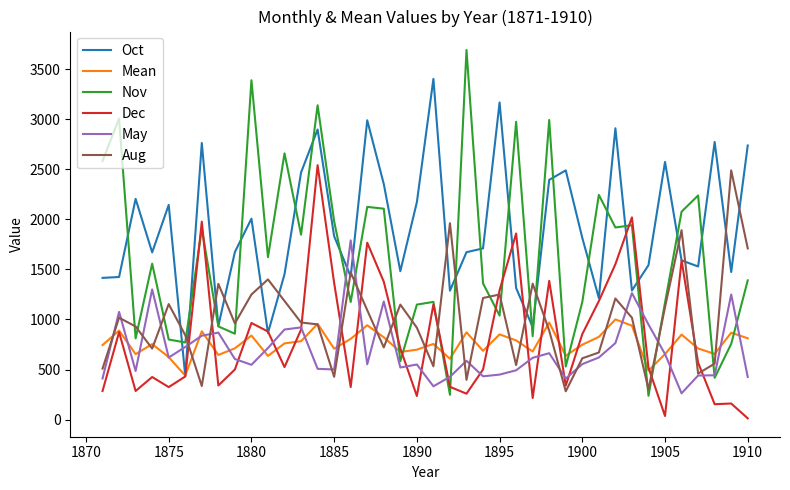

What is the maximum value for Aug?

2491.0